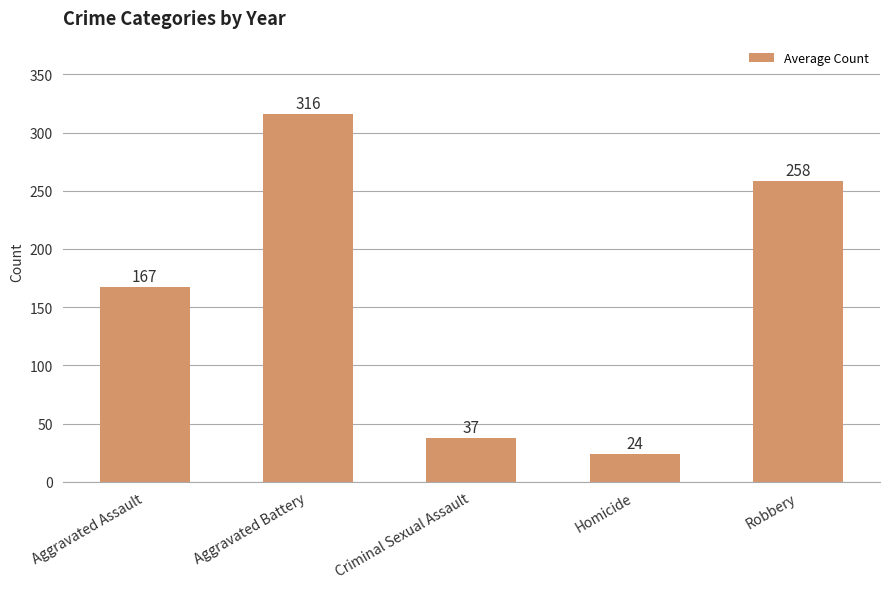

List the labels in order of value, smallest first.

Homicide, Criminal Sexual Assault, Aggravated Assault, Robbery, Aggravated Battery